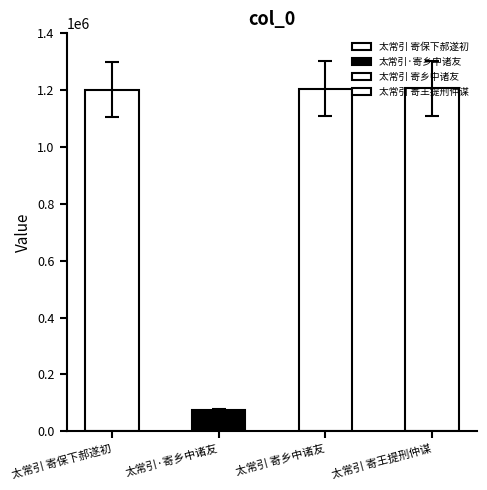

What is the value of the 4th bar from the left?

1206437